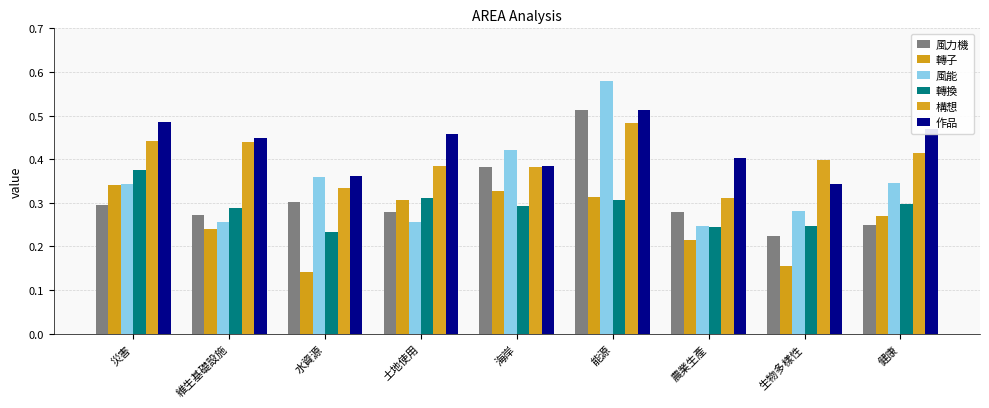

What is the highest value of the 構想 series?

0.5